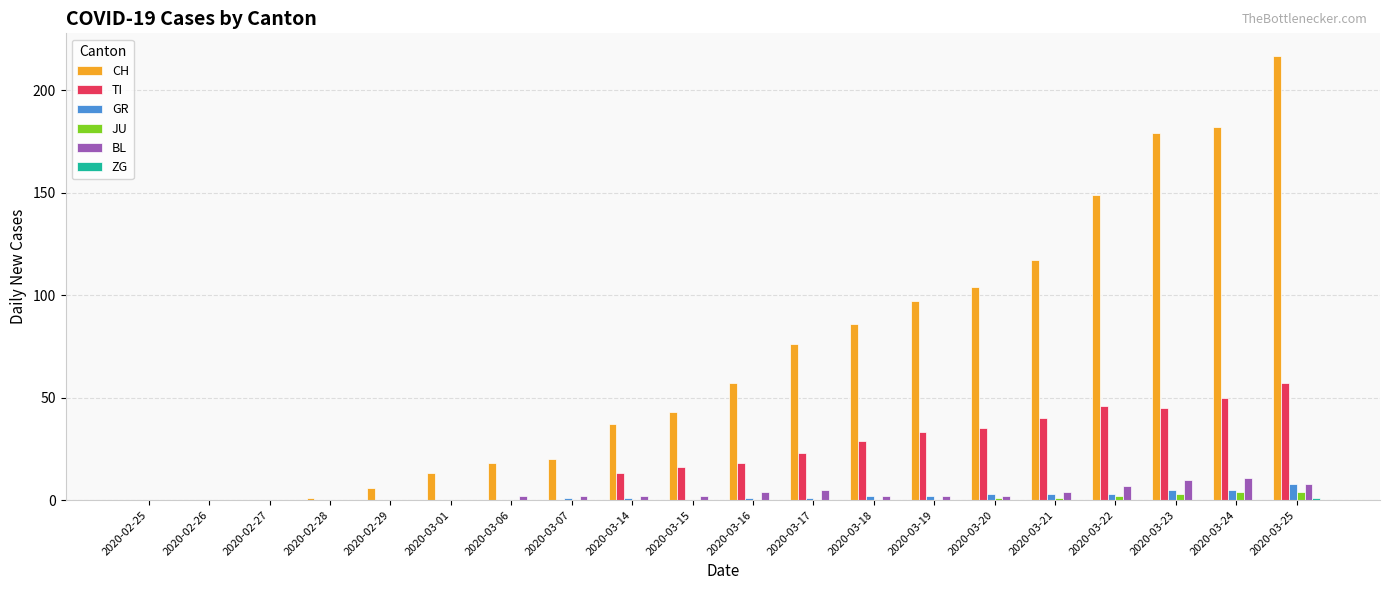

At which category is the sum across all series the highest?

2020-03-25